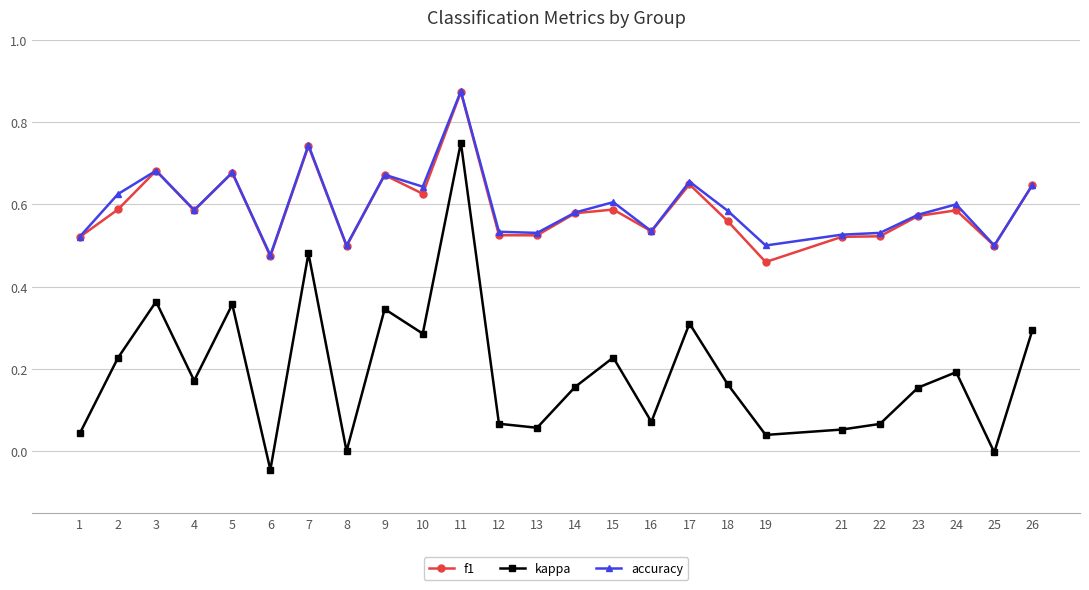

True or false: kappa and accuracy cross at least once.

False